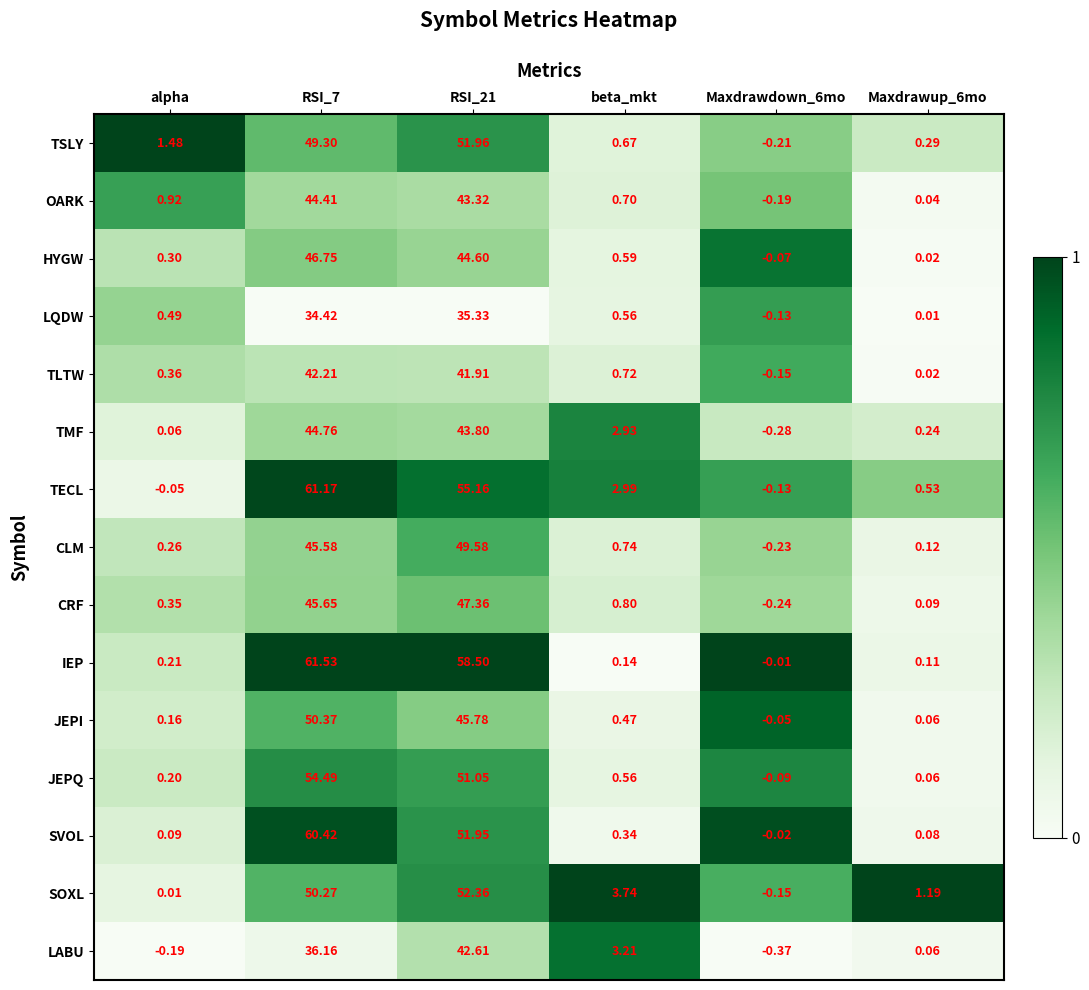

Count the number of categories in the chart.

6